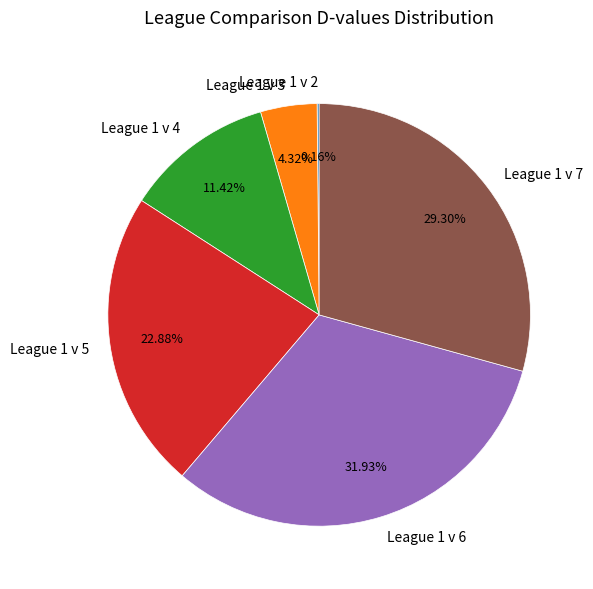

What is the ratio of the value at League 1 v 7 to the value at League 1 v 5?

1.3